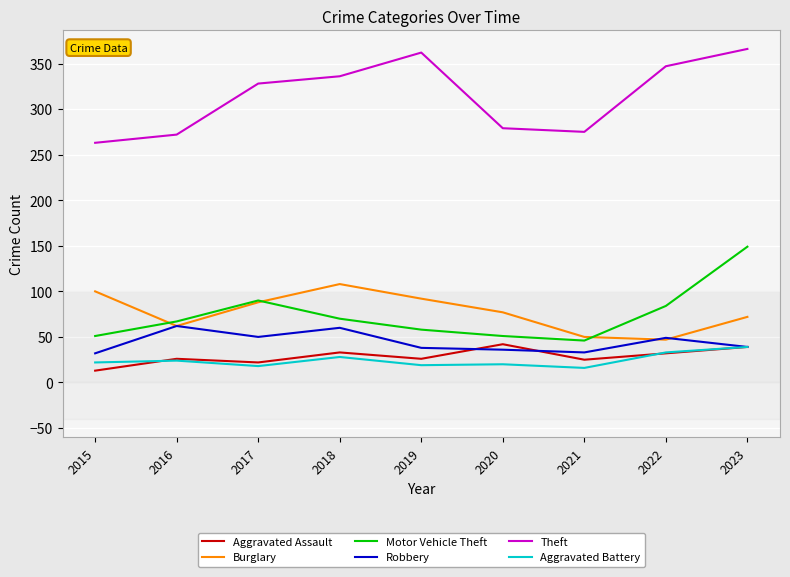

How many interior local valleys does the Motor Vehicle Theft series have?

1